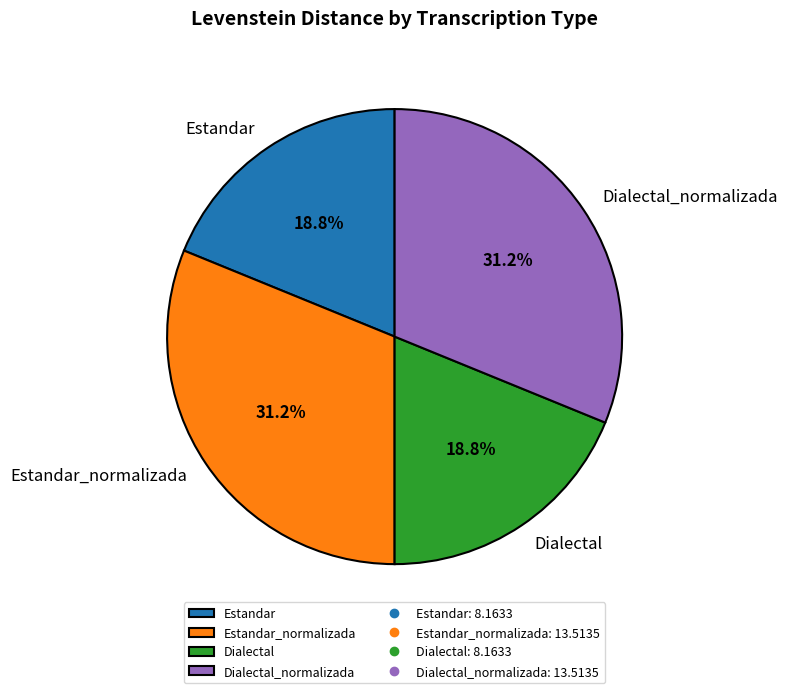

Approximately how many times larger is the value at Dialectal_normalizada compared to Estandar?

1.7